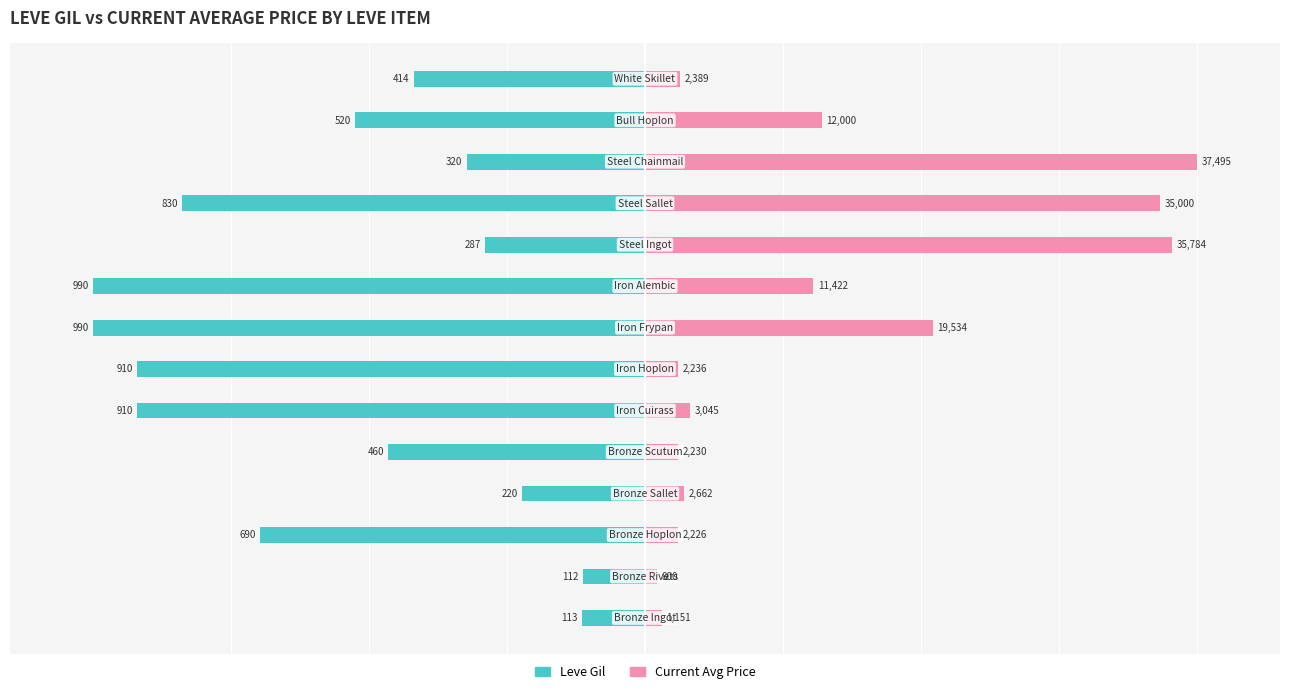

How many groups of bars are there?

14